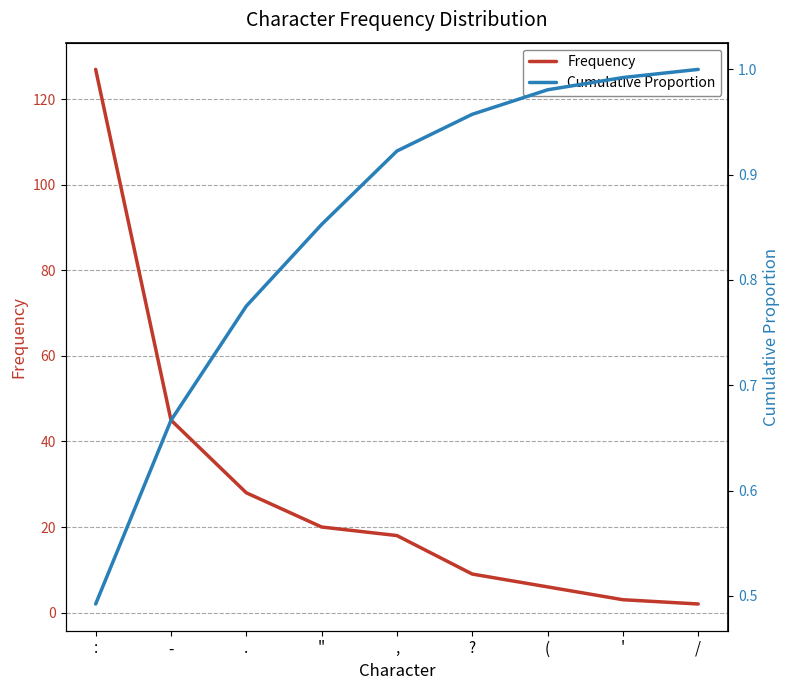

What is the spread (max minus min) of values at /?

1.0